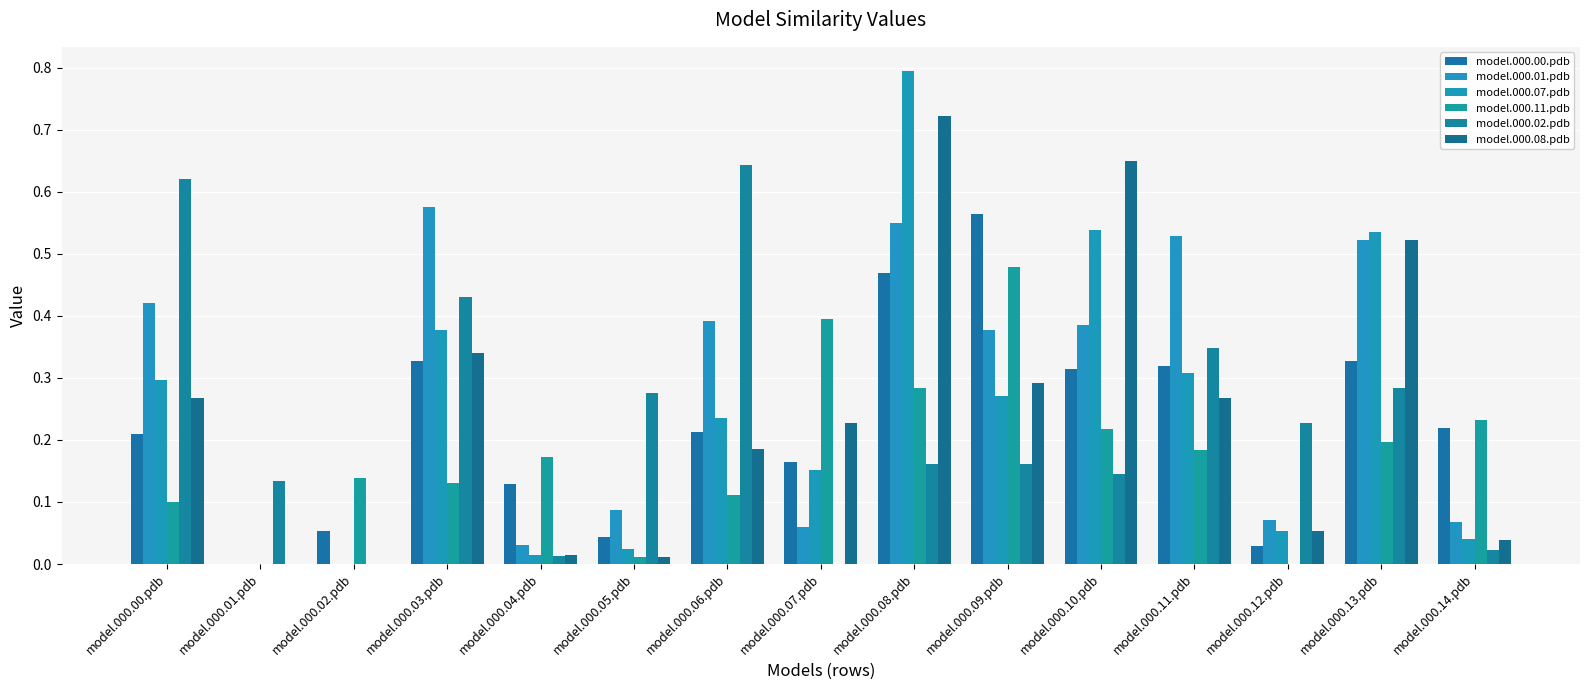

At which label is model.000.02.pdb closest to 0?

model.000.02.pdb